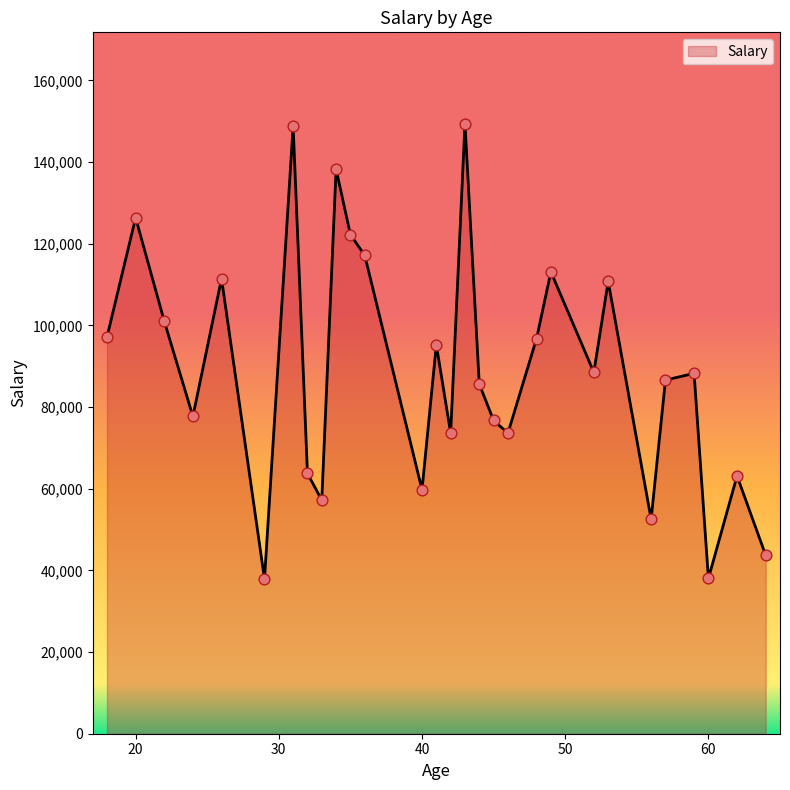

What is the smallest value displayed?

37887.0